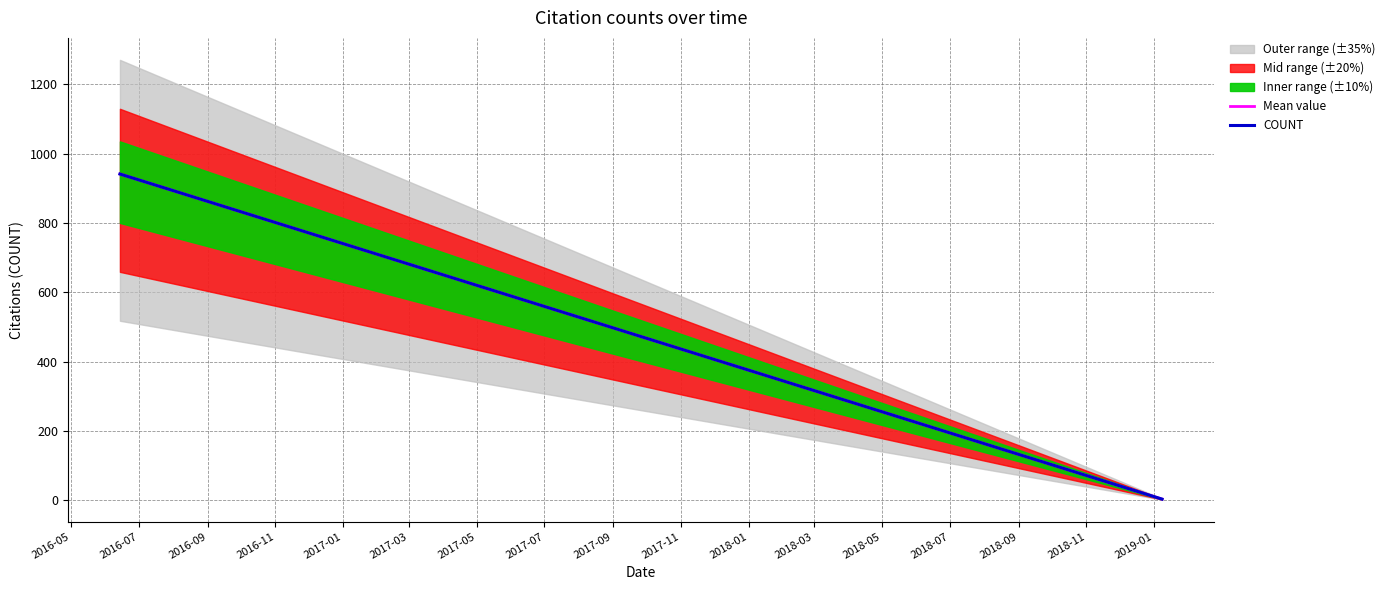

What is the sum of the Mean value values at 2017-01 and 2017-11?

206